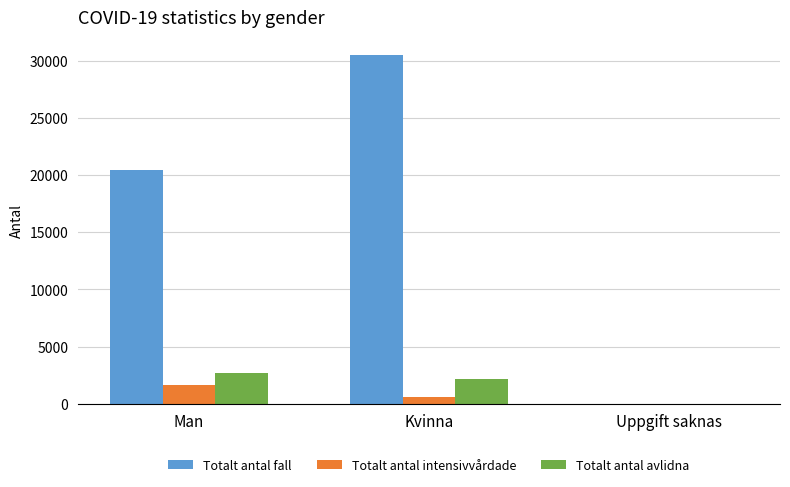

True or false: Totalt antal fall has a value of 27372 at Man.

False